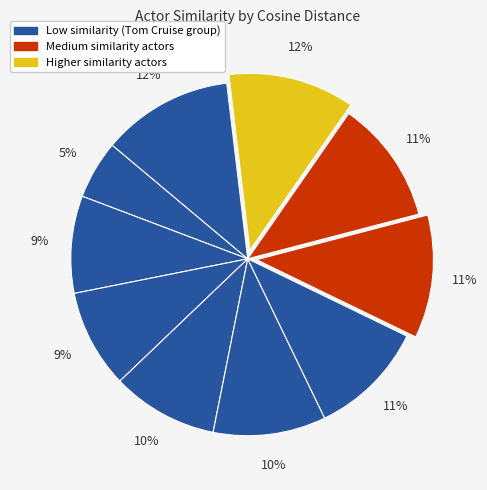

Count the number of slices in the pie.

10